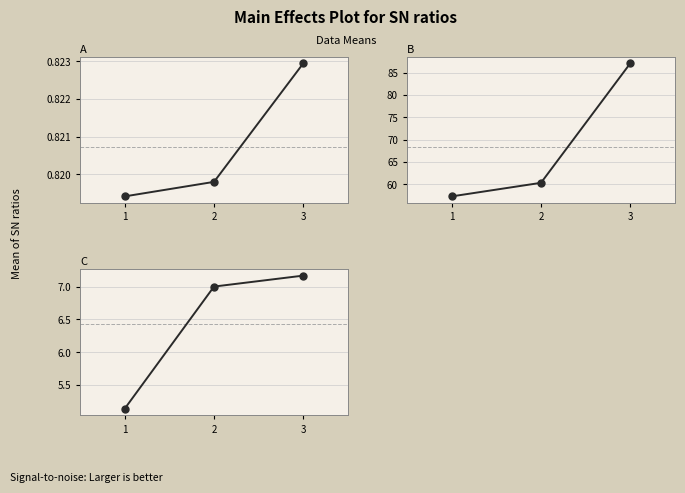

Rank the categories by C value from highest to lowest.

3, 2, 1